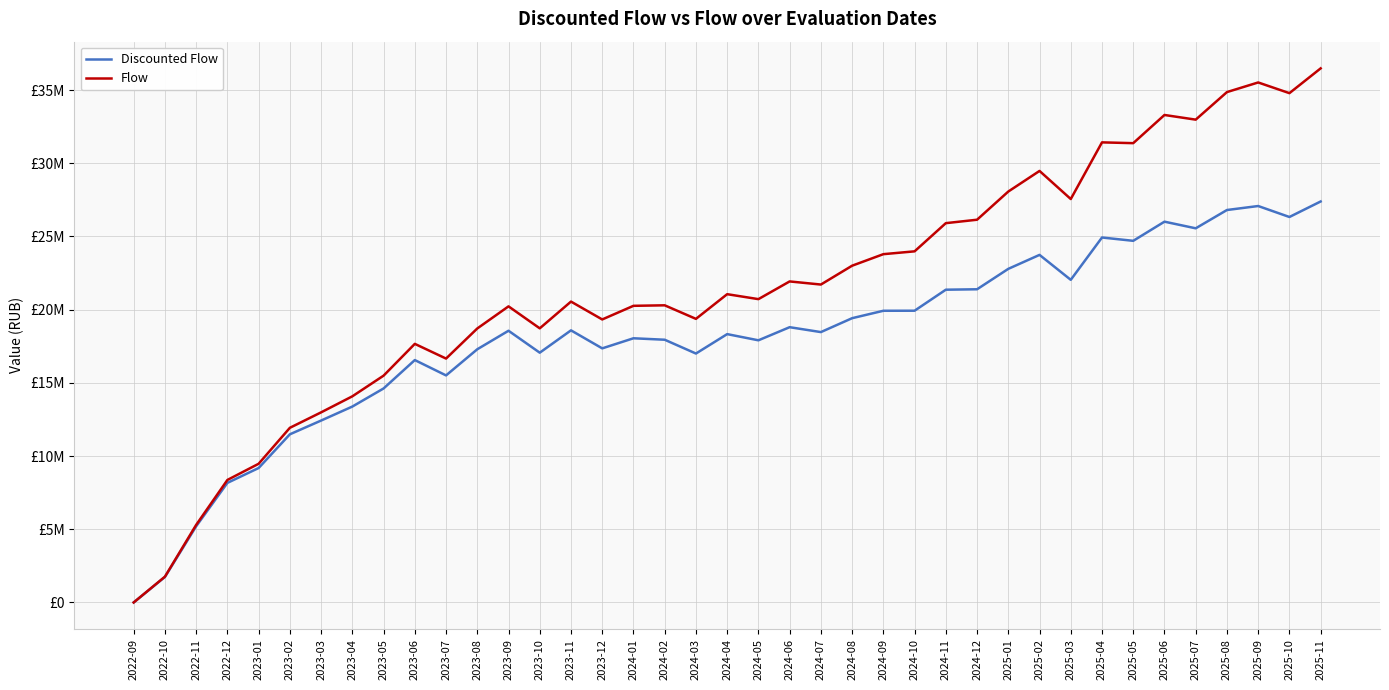

Is this an area chart (filled region under the line)?

No